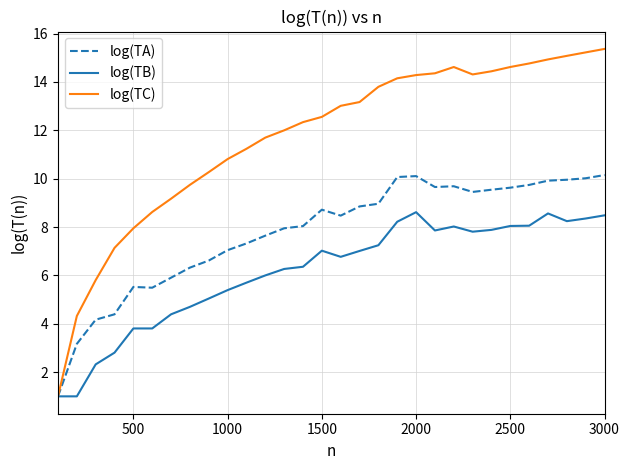

What is the highest value of the log(TB) series?

8.6